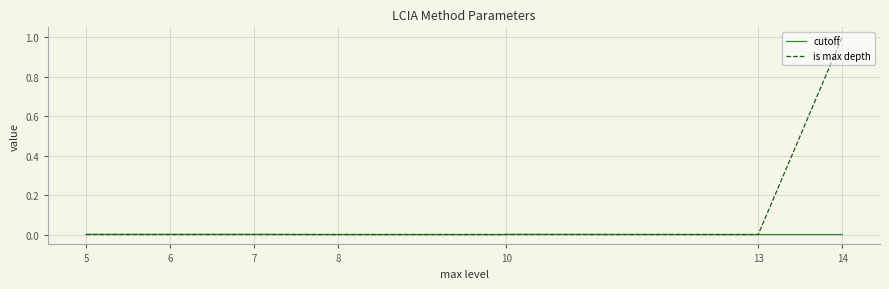

How many lines are shown in the chart?

2